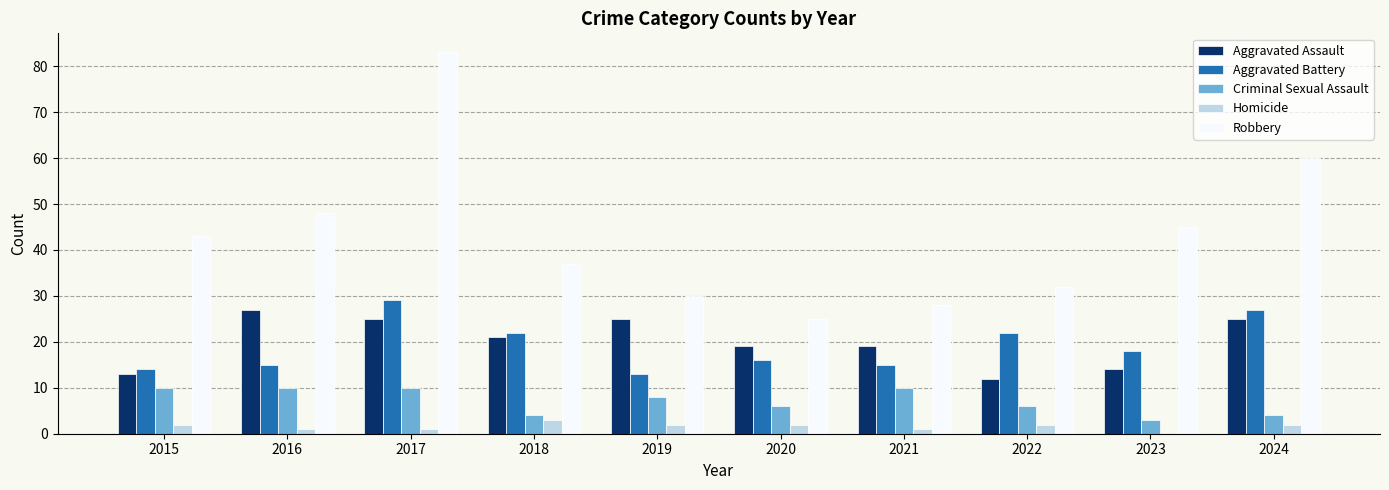

Reading left to right, extract all data points from this chart.

Aggravated Assault: 13	27	25	21	25	19	19	12	14	25
Aggravated Battery: 14	15	29	22	13	16	15	22	18	27
Criminal Sexual Assault: 10	10	10	4	8	6	10	6	3	4
Homicide: 2	1	1	3	2	2	1	2	0	2
Robbery: 43	48	83	37	30	25	28	32	45	60